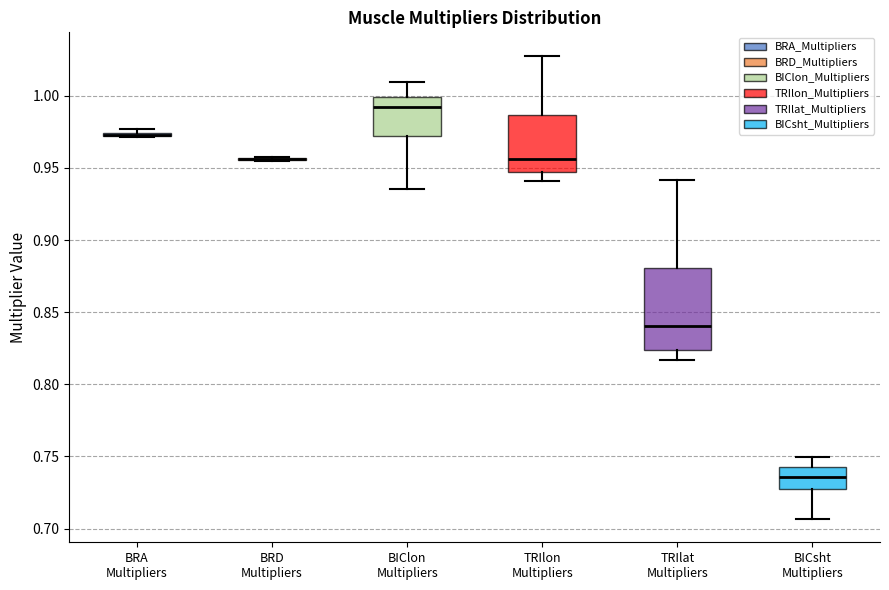

Reading left to right, read every box against the y-axis: the position of its median line, the range the box covers, and the ends of its whiskers. The values are not printed on the chart, so give them approximately, as read against the axis.

BRA Multipliers: box collapsed to a line at 0.975, whiskers 0.970 to 0.975
BRD Multipliers: box collapsed to a line at 0.955, whiskers 0.955 to 0.960
BIClon Multipliers: median 0.990, box 0.970 to 1.000, whiskers 0.935 to 1.010
TRIlon Multipliers: median 0.955, box 0.945 to 0.985, whiskers 0.940 to 1.030
TRIlat Multipliers: median 0.840, box 0.825 to 0.880, whiskers 0.815 to 0.940
BICsht Multipliers: median 0.735, box 0.725 to 0.745, whiskers 0.705 to 0.750